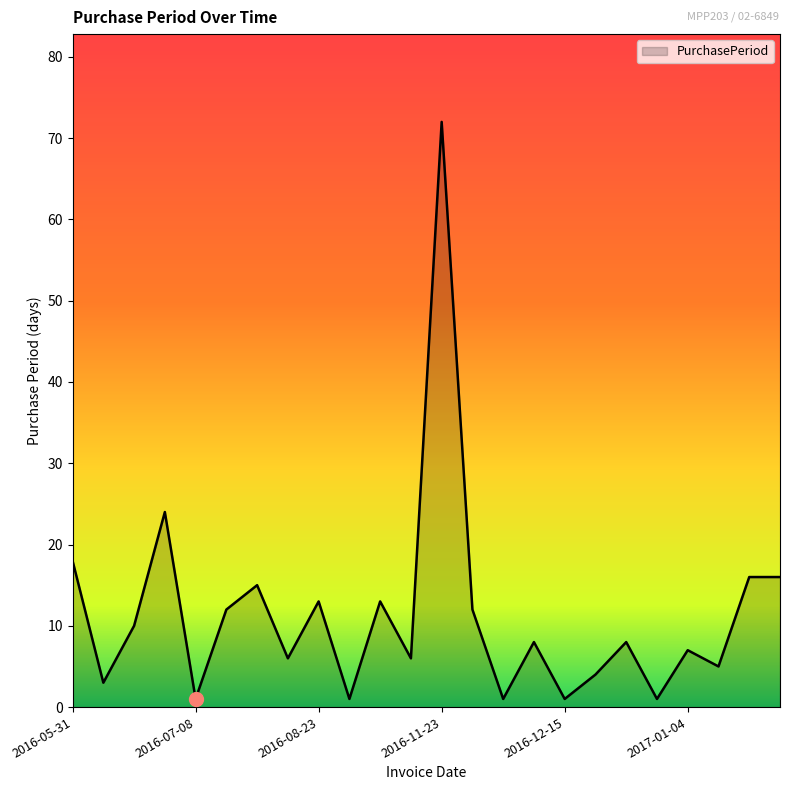

What is the difference between the second highest and minimum values?

23